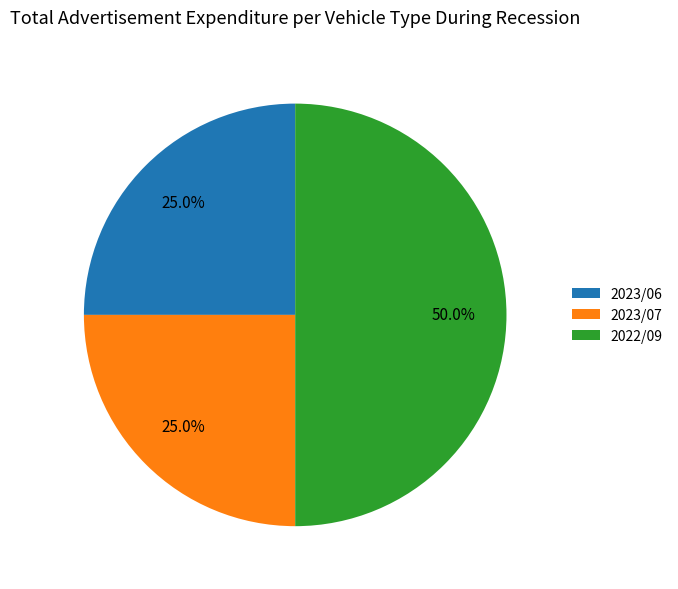

Which slice is the largest?

2022/09